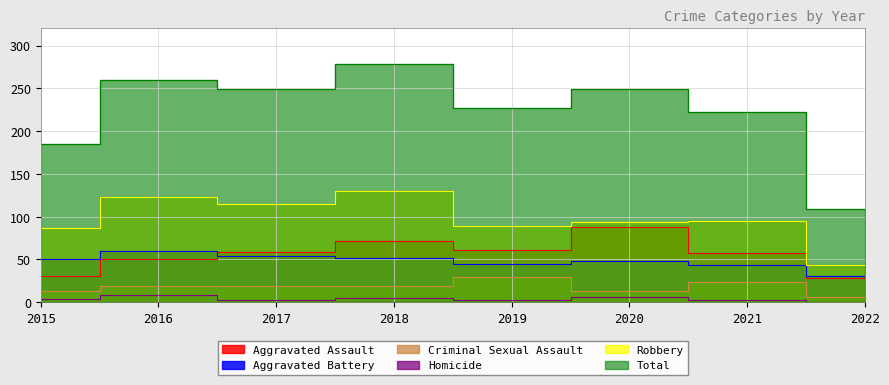

What is the sum of all Robbery values?

777